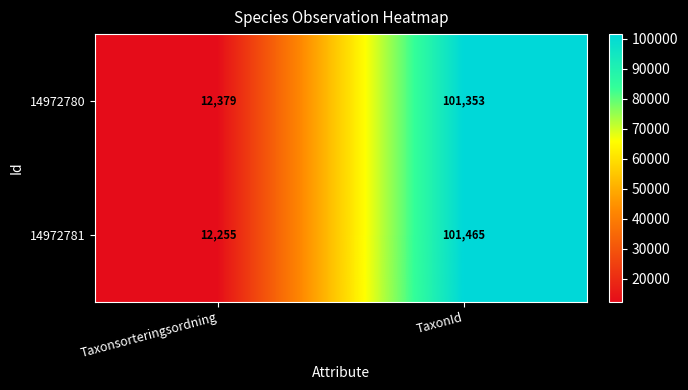

Which category has the highest value across all series?

TaxonId